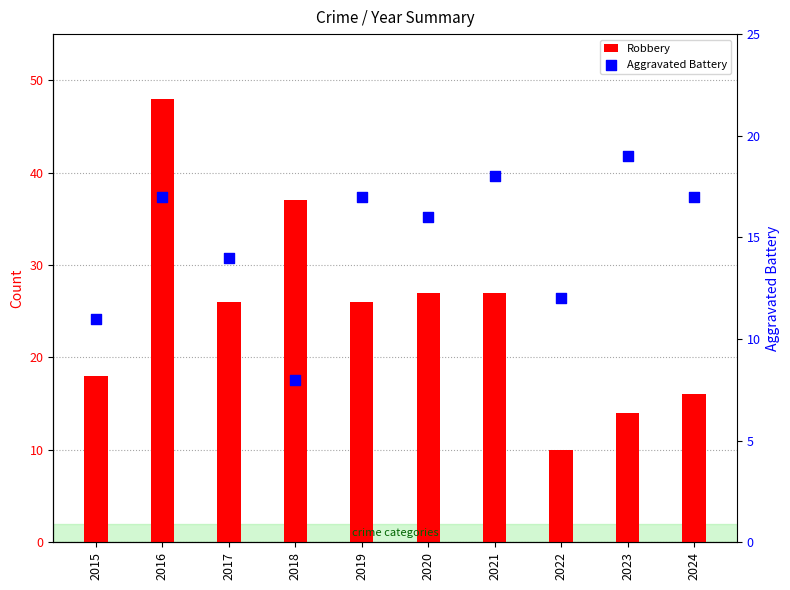

Which series contains the lowest Y value?

Aggravated Battery